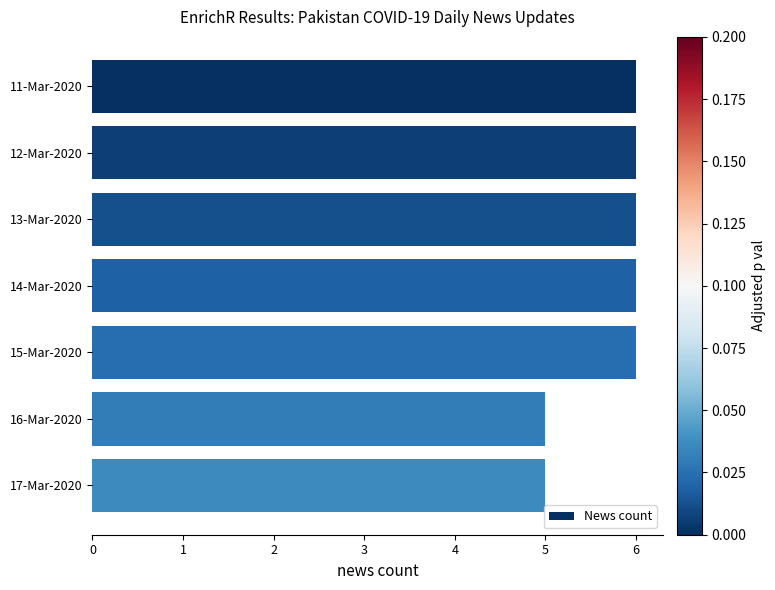

The value at 17-Mar-2020 is 5. True or false?

True